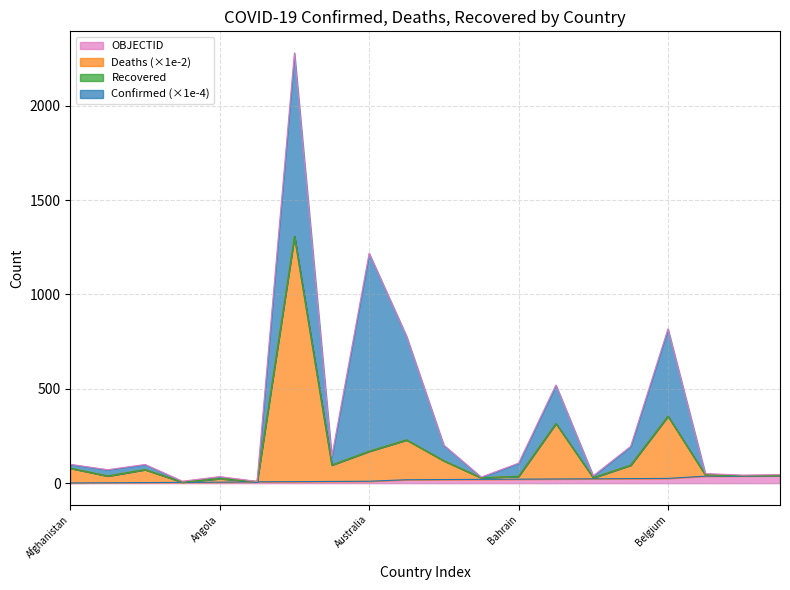

Does the chart have visible grid lines?

Yes